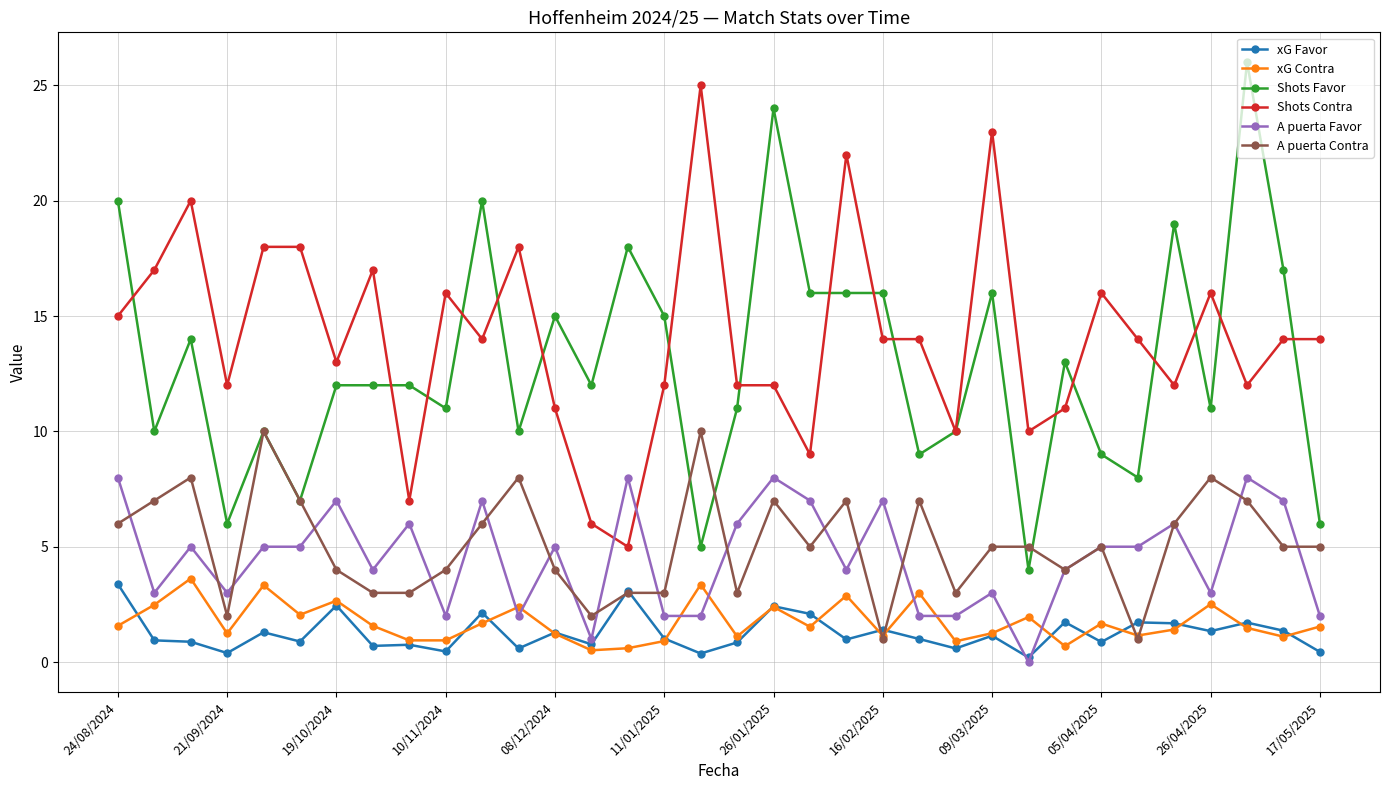

Which series has the largest range (max minus min)?

Shots Favor